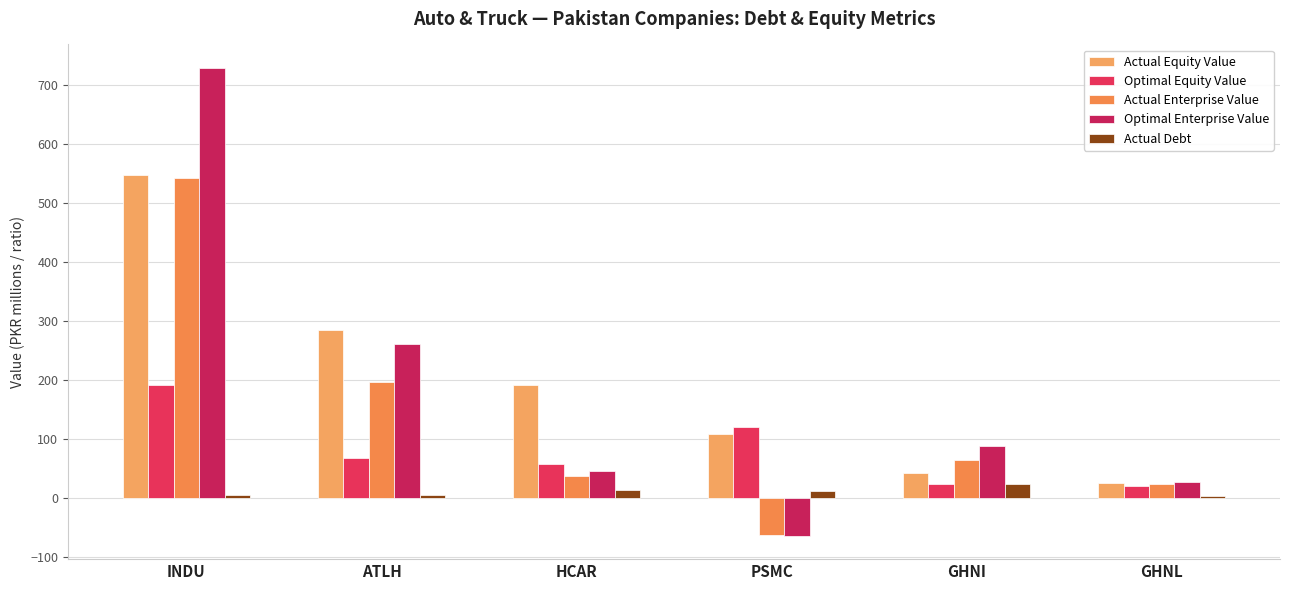

Reading right to left, transcribe all the data shown in this chart.

Actual Equity Value: 25.3	42.7	108.8	191.7	285.6	547.6
Optimal Equity Value: 20.7	24.3	120.1	58.3	67.7	192.3
Actual Enterprise Value: 23.9	63.9	-63.4	37.4	197.2	543.0
Optimal Enterprise Value: 26.9	87.5	-64.0	46.4	262.1	729.8
Actual Debt: 4.2	24.3	11.9	13.8	5.2	5.1